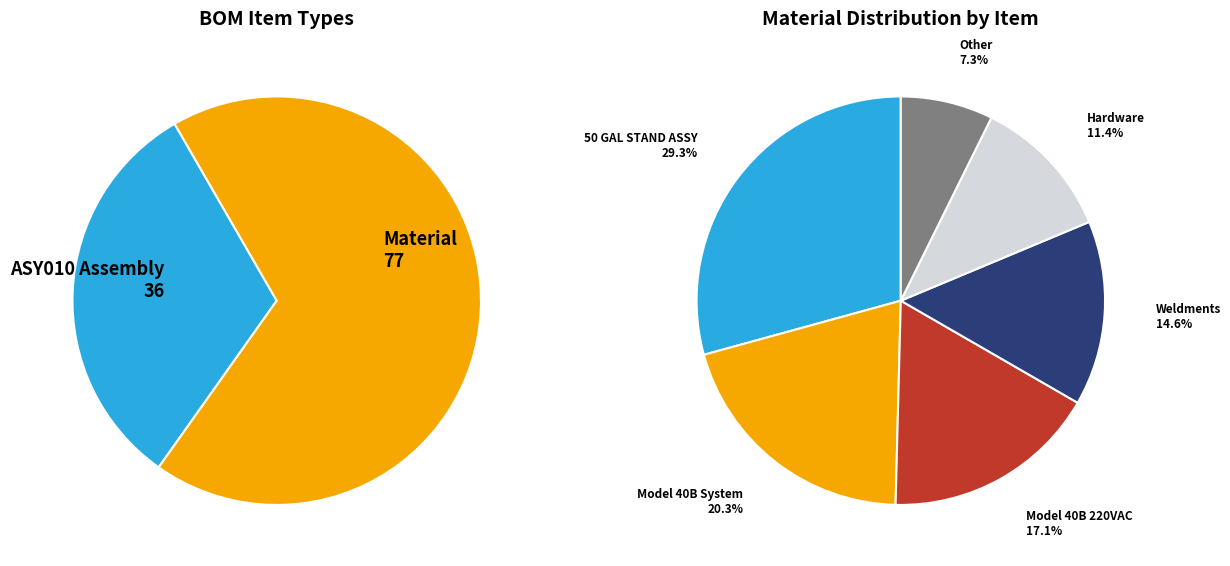

How many segments does this pie chart have?

6